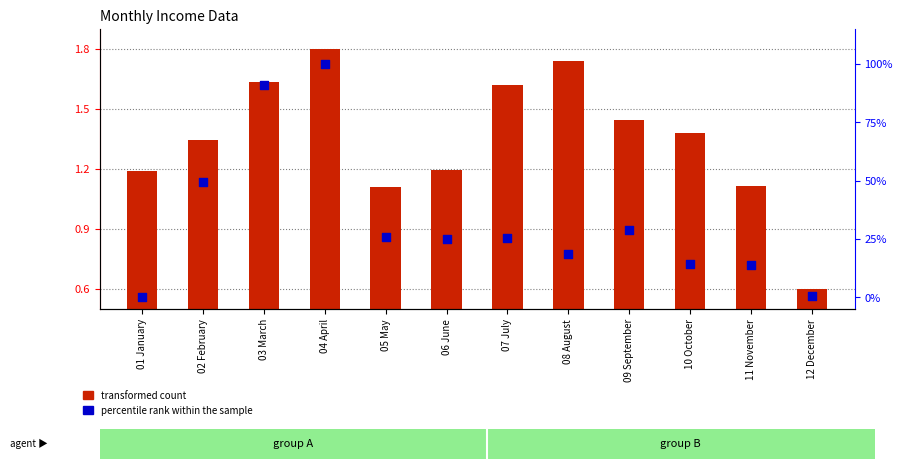

Which series reaches the minimum Y coordinate?

percentile rank within the sample